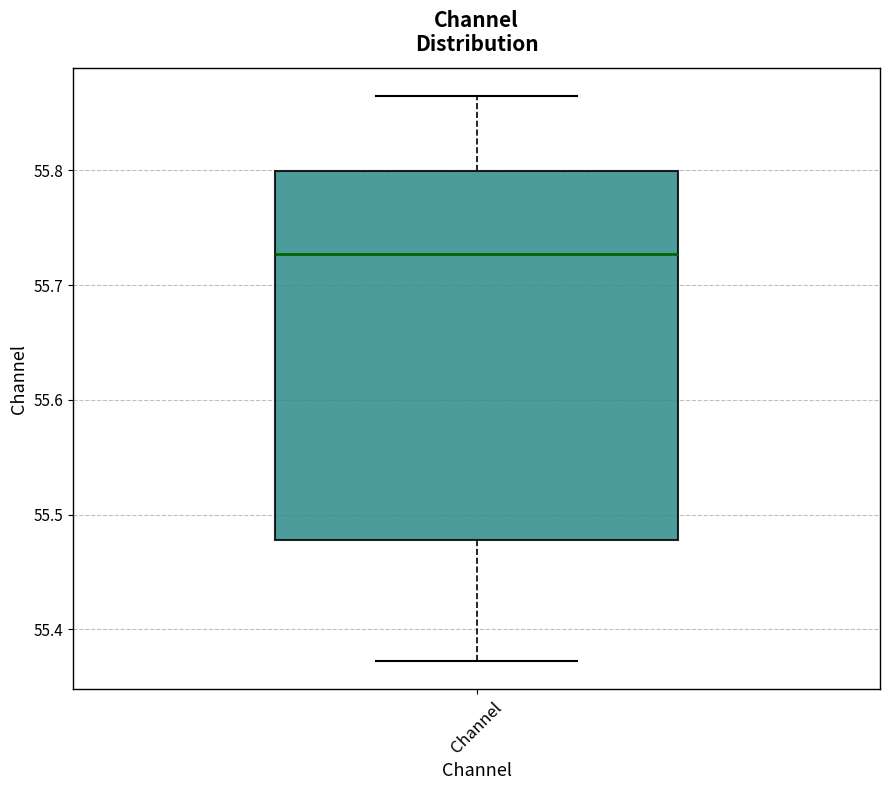

Transcribe this box plot: give where the median line is, the range the box spans, and where the two whiskers end, as read against the y-axis. The values are not printed on the chart, so give them approximately, as read against the axis.

median 55.73, box 55.48 to 55.80, whiskers 55.37 to 55.86